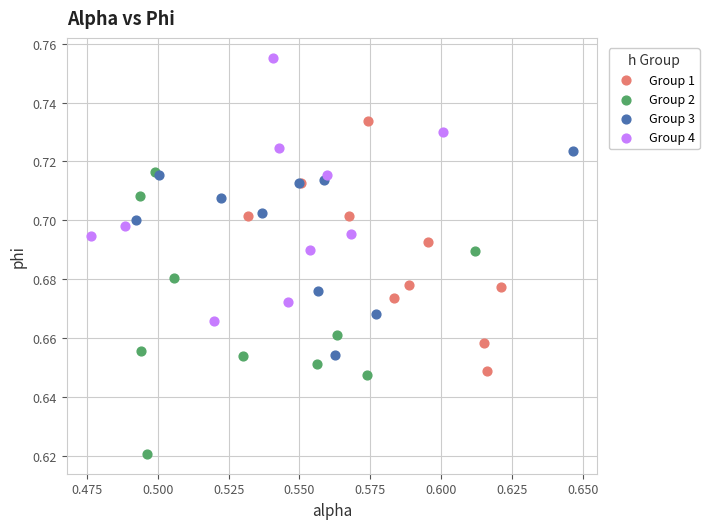

What are all the series names shown in the legend?

Group 1, Group 2, Group 3, Group 4